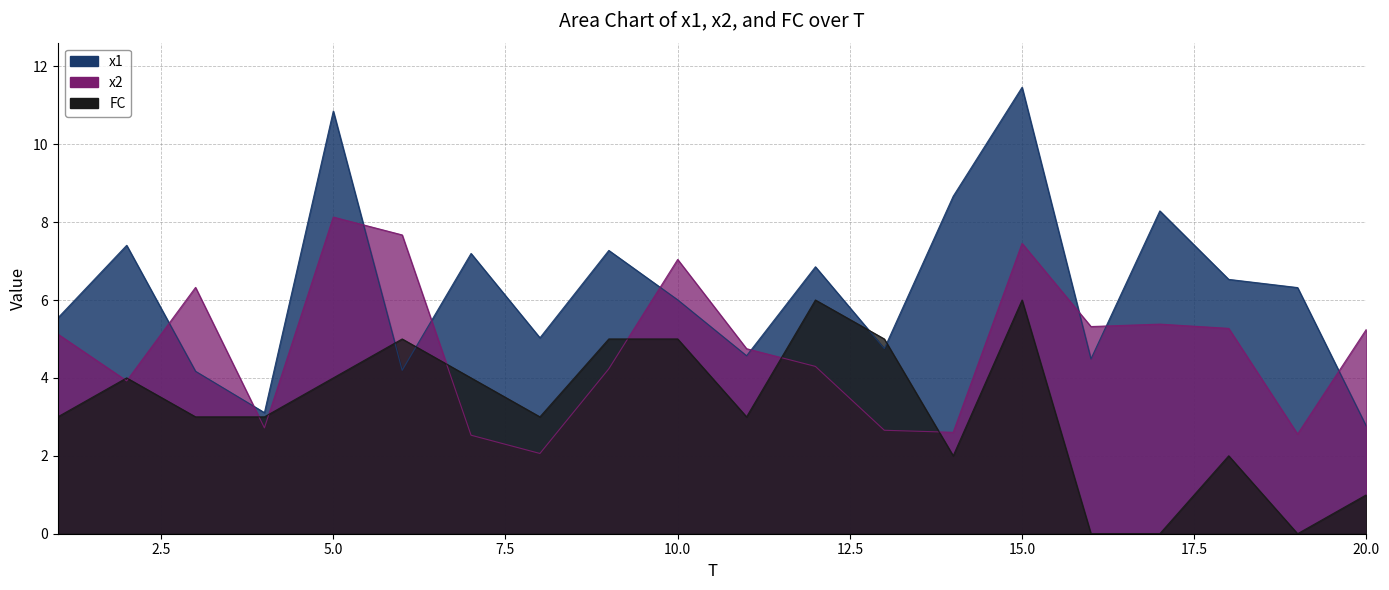

Where do x1 and x2 first cross each other?

2 and 3